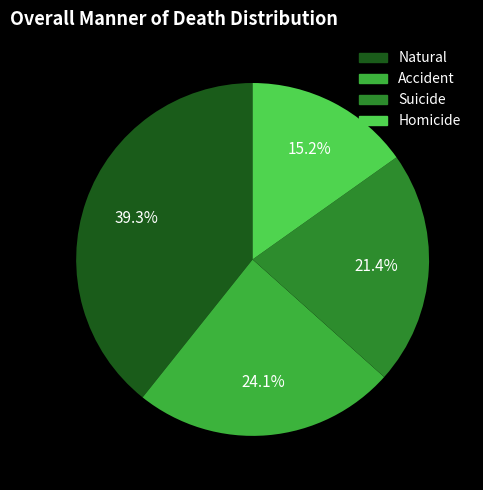

How many segments does this pie chart have?

4